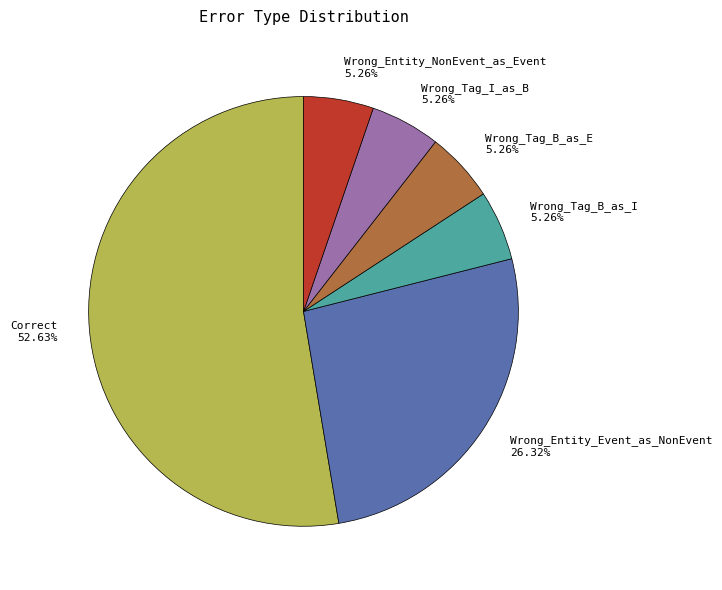

To the nearest percent, what is the difference between the largest and smallest slice percentages?

47%